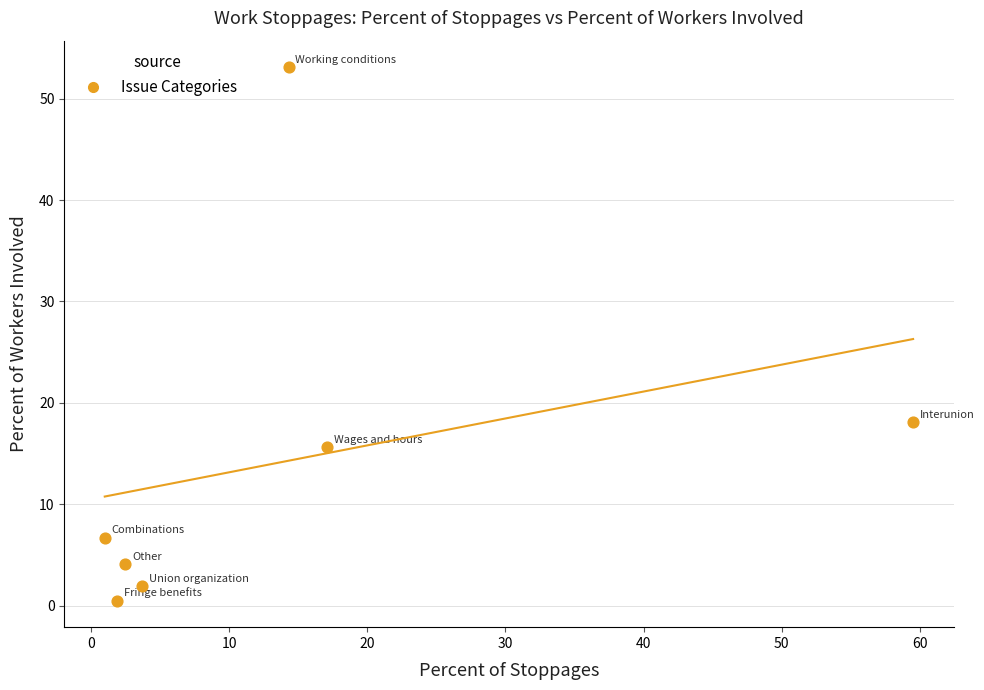

What is the range of X values (max minus min)?

58.5